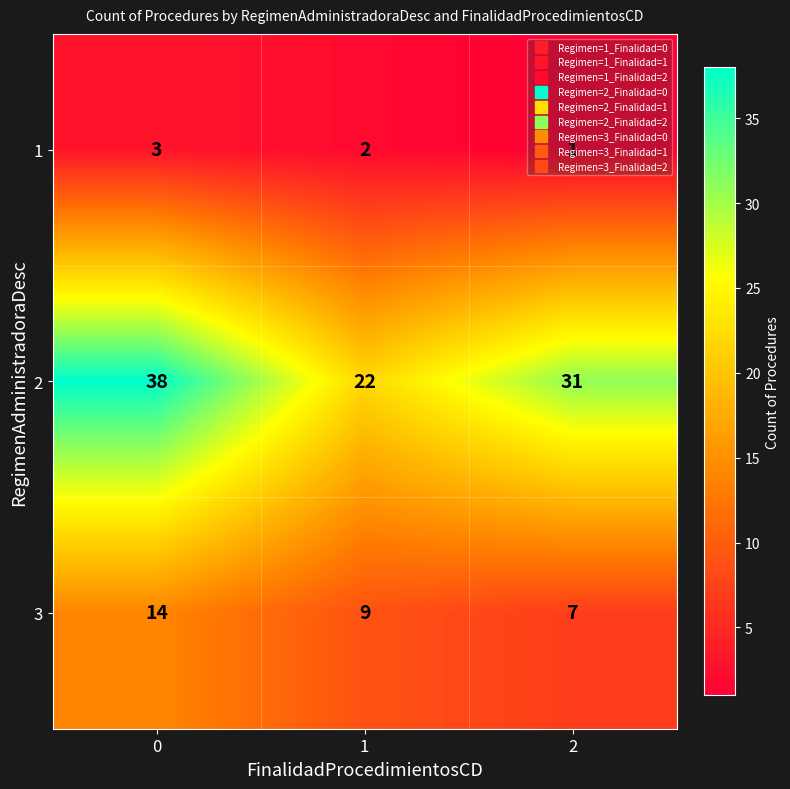

What is the maximum value for 2?

38